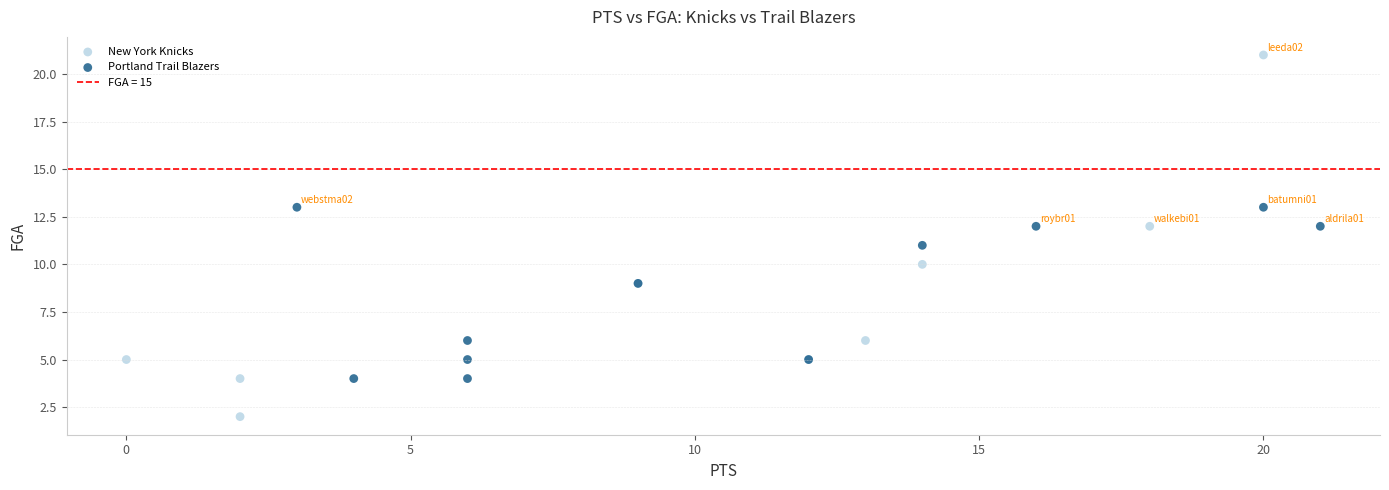

Which series contains the highest Y value?

New York Knicks